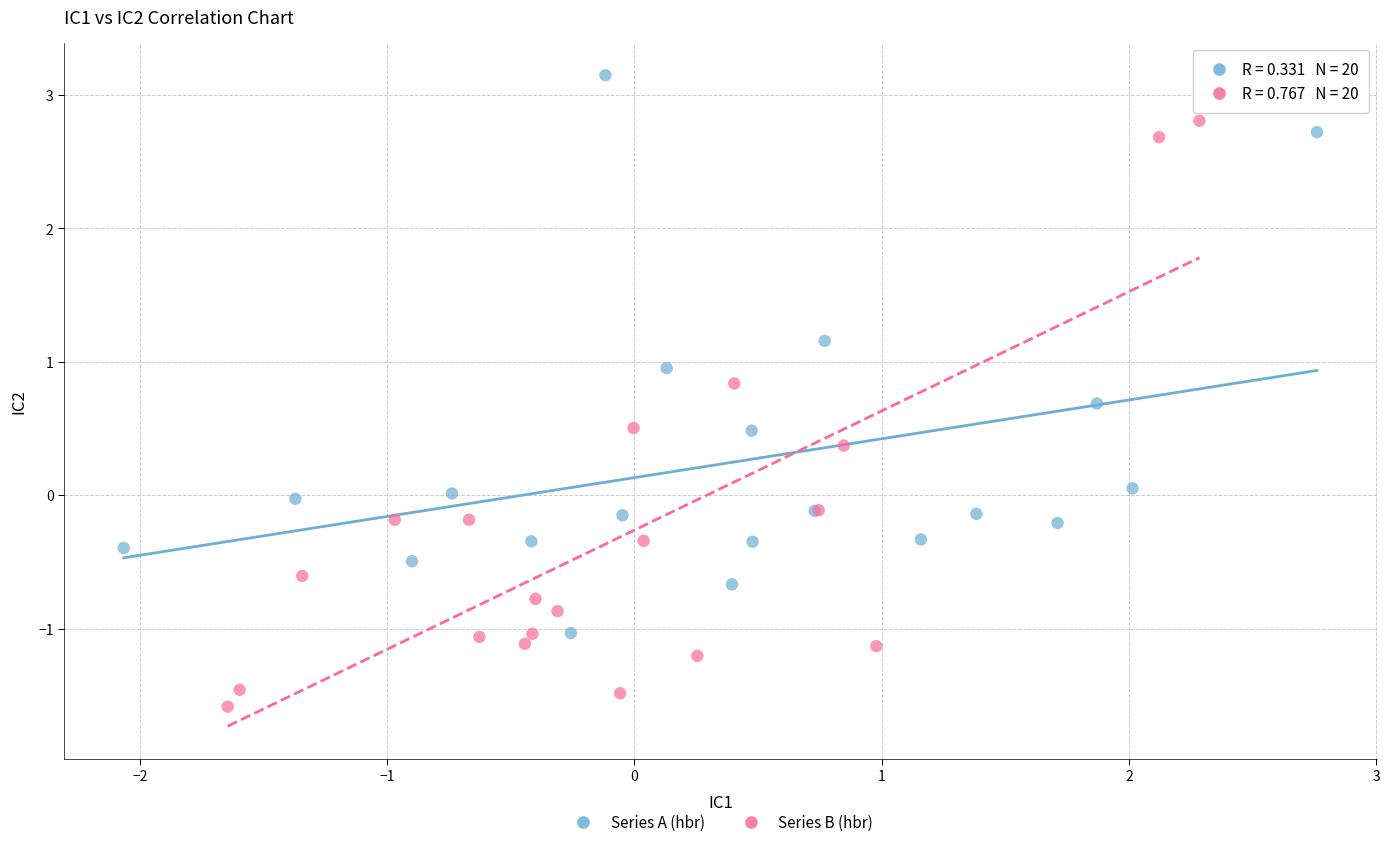

Which series reaches the maximum Y coordinate?

Series A (hbr)